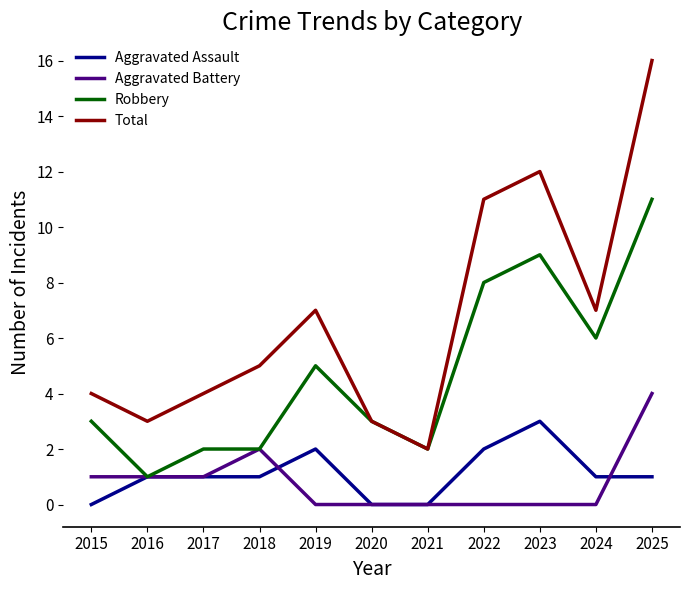

True or false: Aggravated Assault and Total intersect in this chart.

False